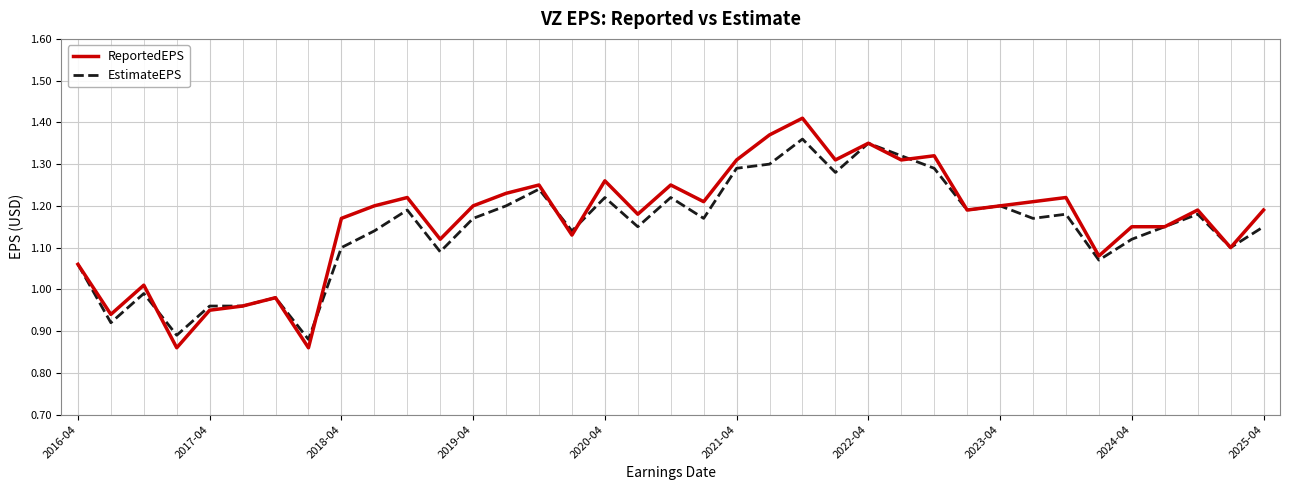

Which series has the largest range (max minus min)?

ReportedEPS